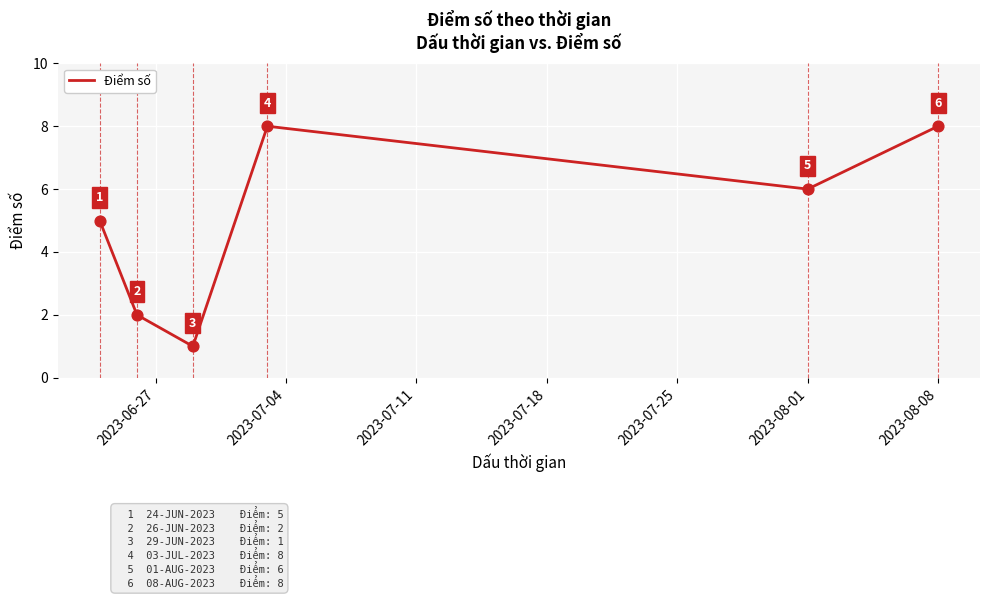

What is the difference between the second highest and minimum values?

7